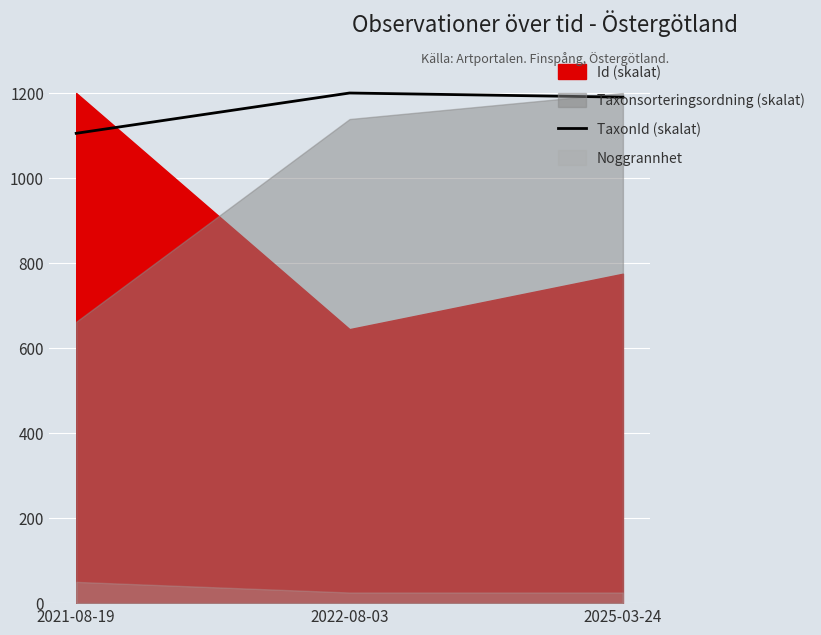

The chart shows a value of 491.3 at 2025-03-24. True or false?

False